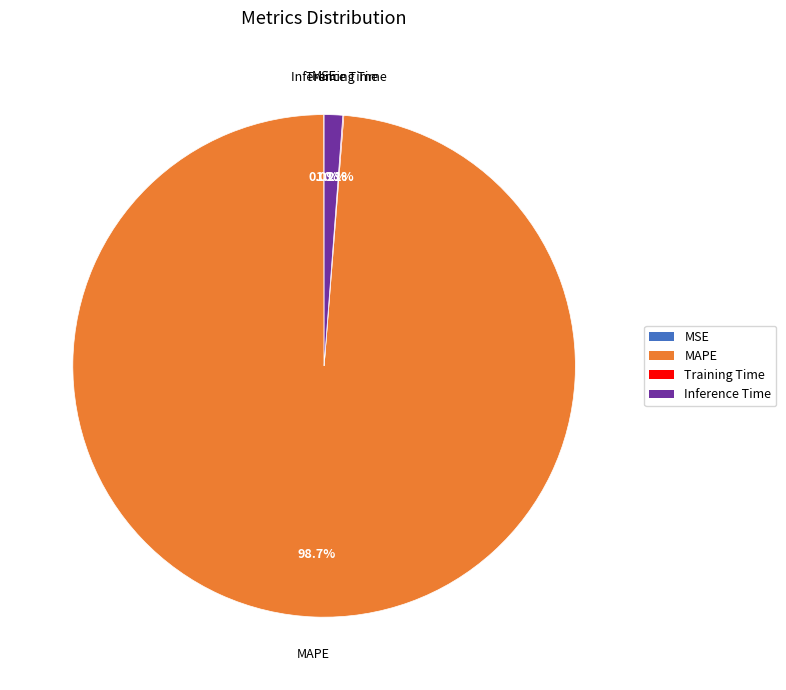

Is there a majority slice in this chart?

Yes